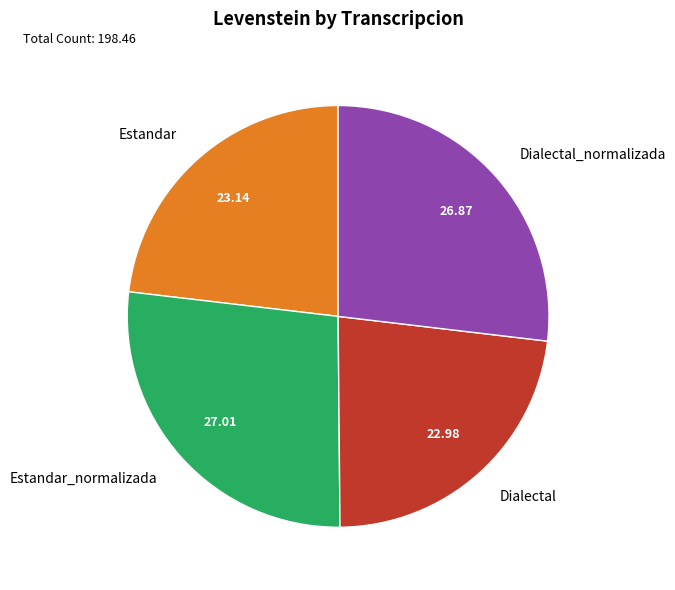

The Estandar slice represents 16% of the pie. True or false?

False